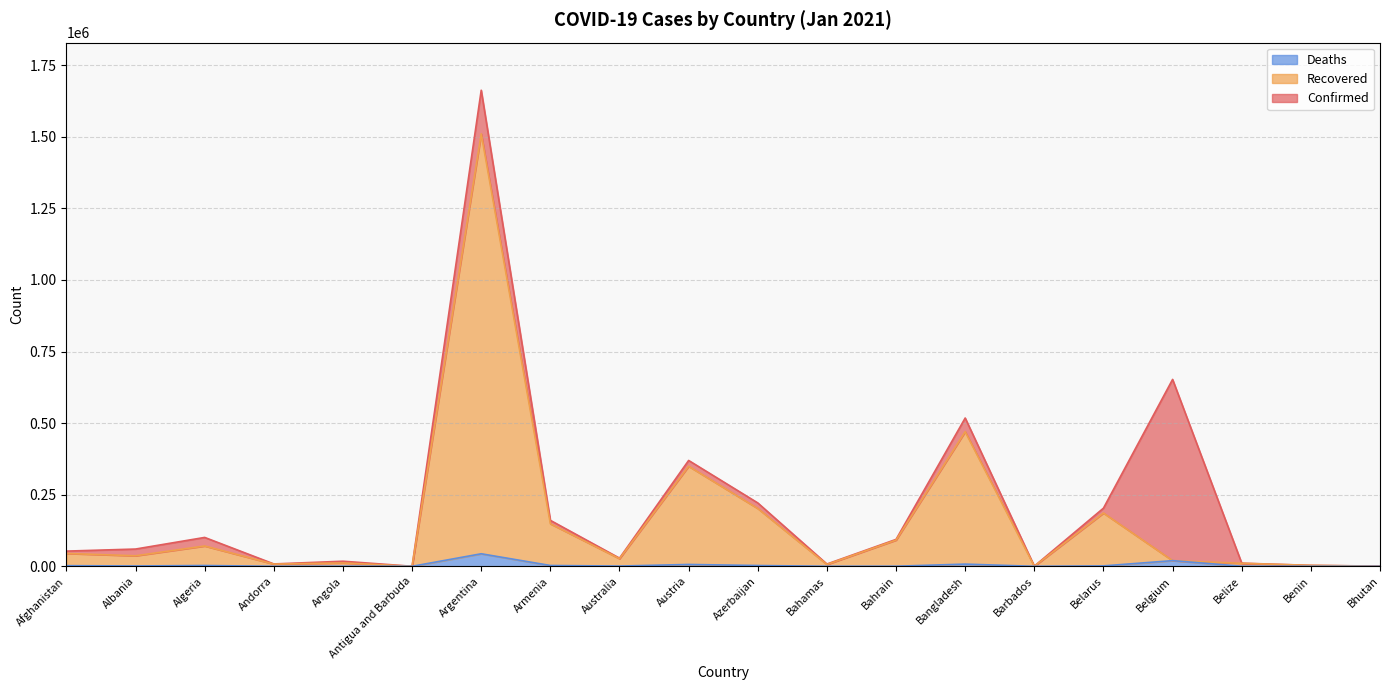

At which category is the sum across all series the highest?

Argentina